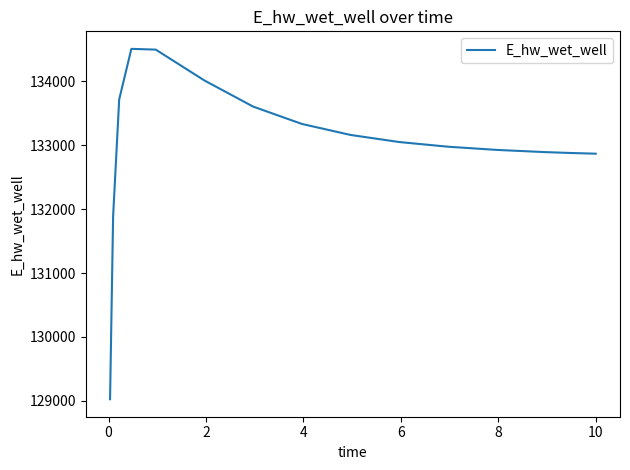

What is the maximum value shown in the chart?

134507.6